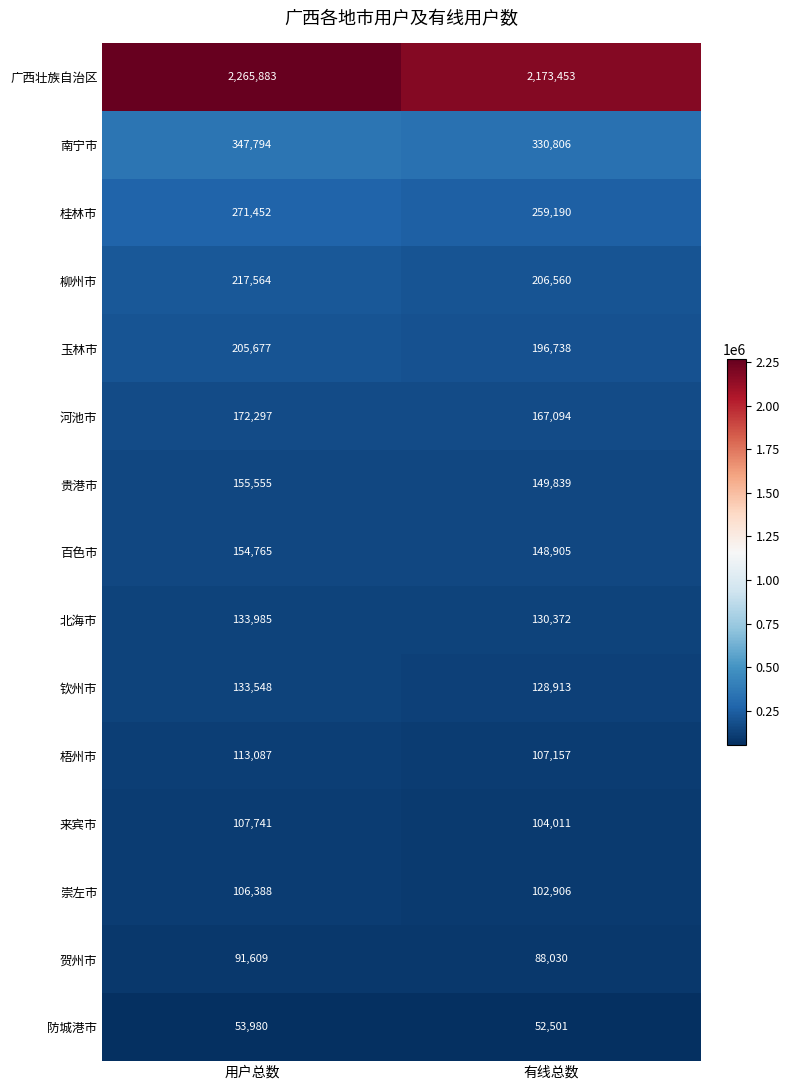

Which series has the widest spread of values?

广西壮族自治区